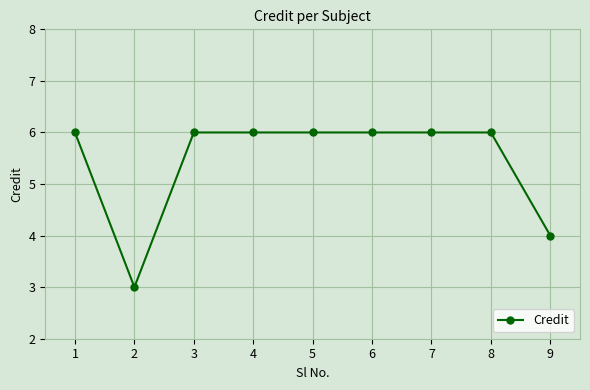

Approximately how many times larger is the value at 4 compared to 7?

1.0